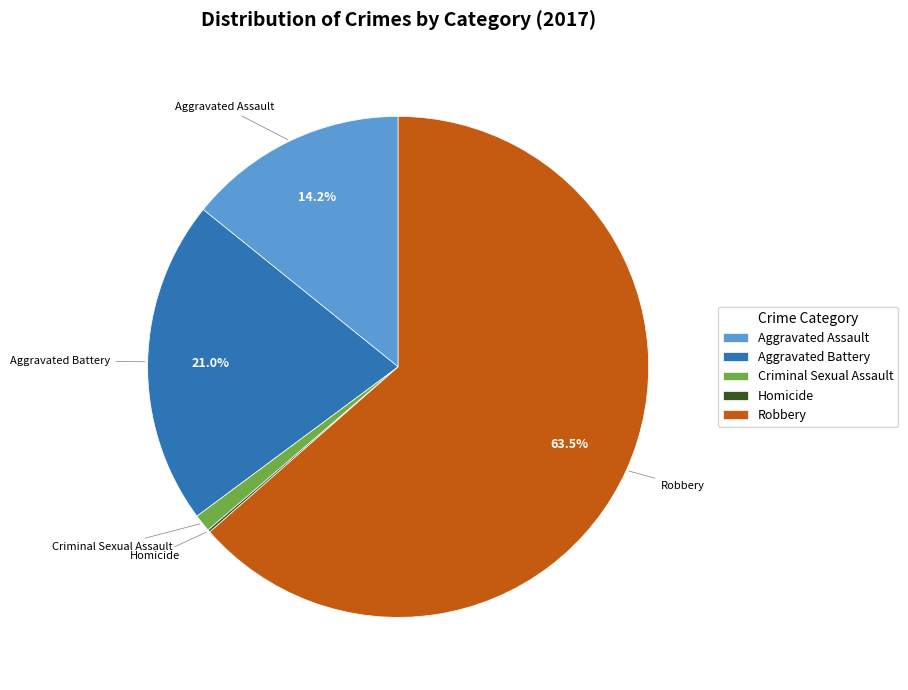

What is the majority slice?

Robbery